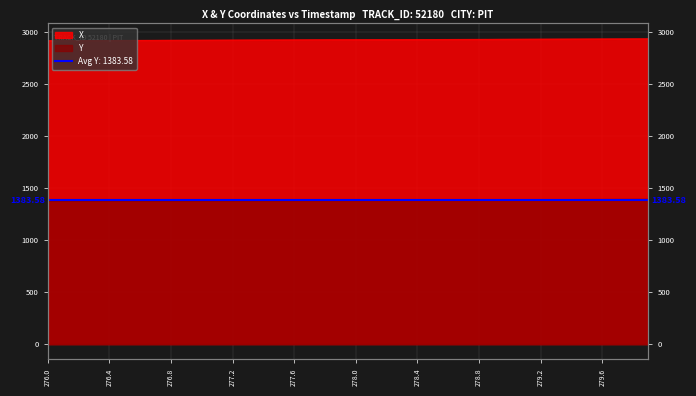

At how many categories does at least one series exceed 2589?

40